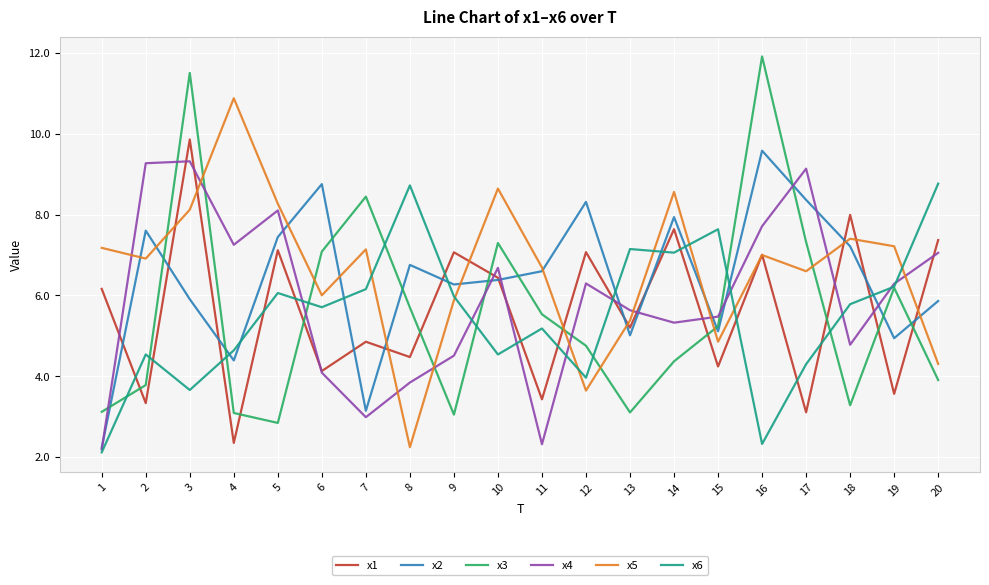

What is the approximate value of x3 at 14?

4.4